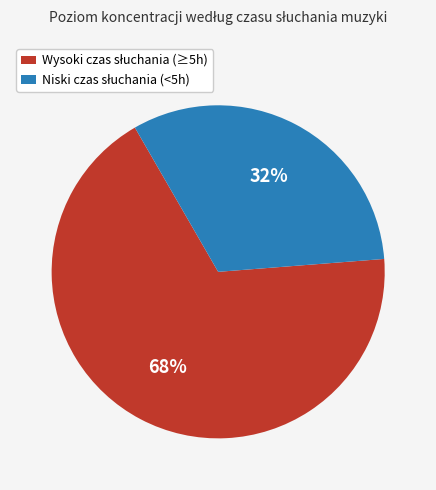

Does any single category account for the majority?

Yes